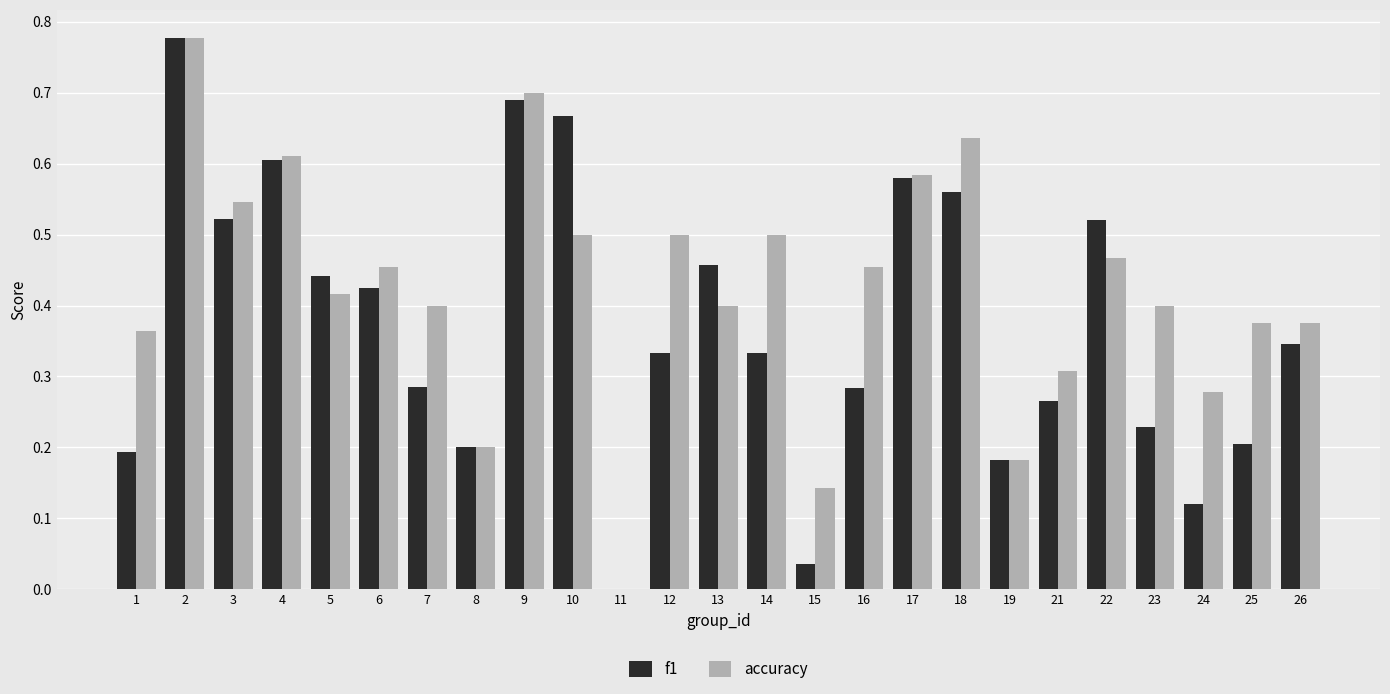

What is the total value across all series at 2?

1.6